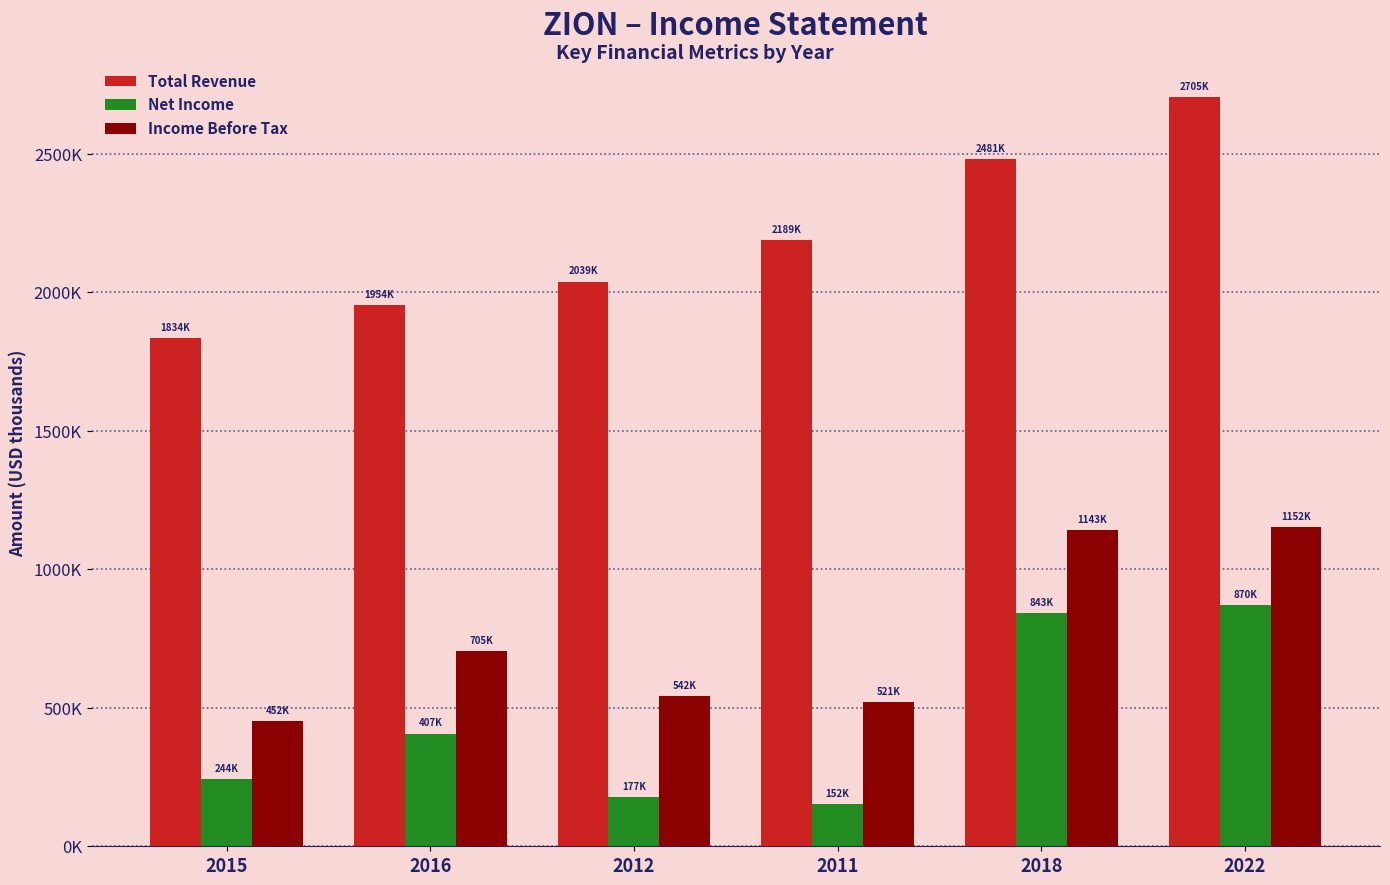

Are the bars horizontal?

No